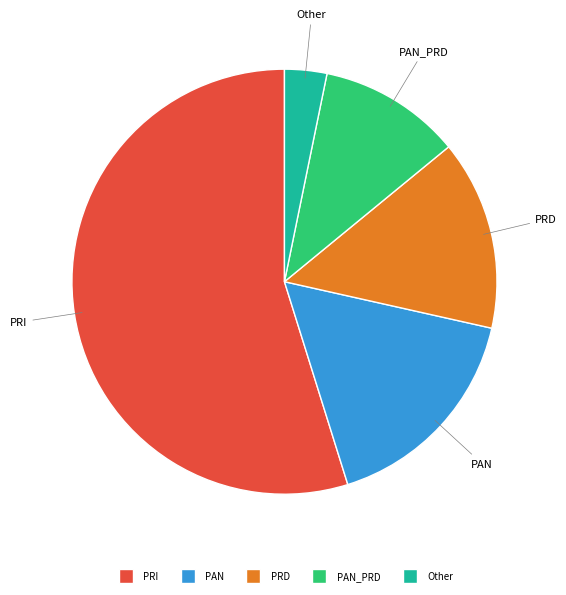

Do PAN_PRD and PAN together represent more than half of the pie?

No